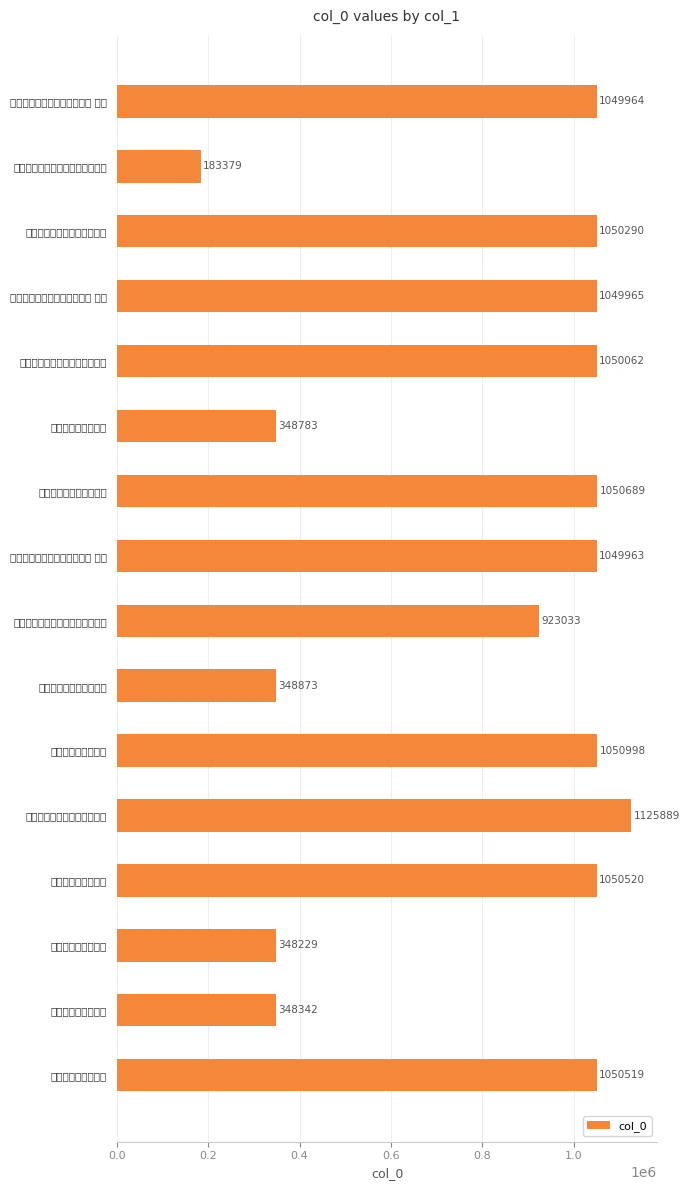

Where is the data nearest to the value 654634?

次韵陈元舆待制新怀州吕侍讲见寄